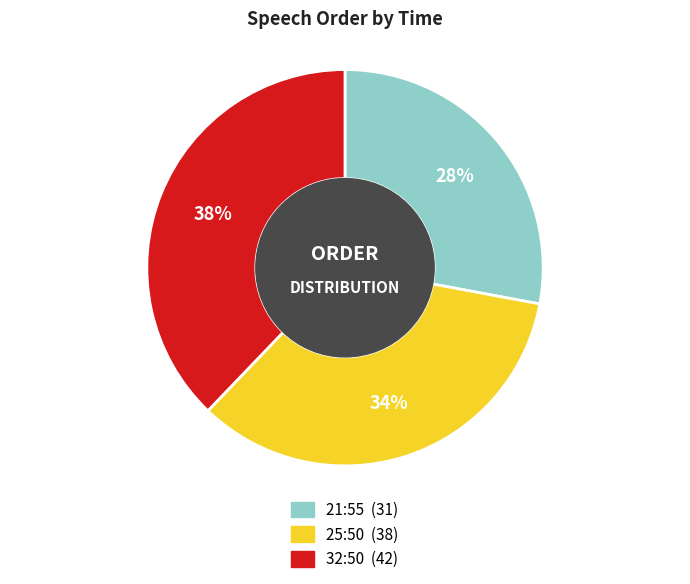

Does 25:50 account for over 50% of the chart?

No